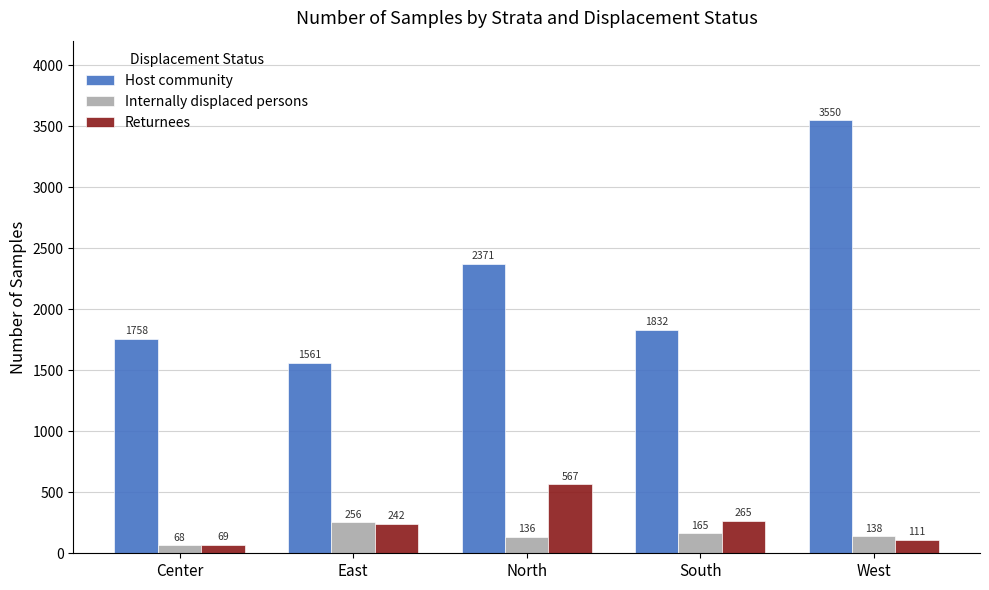

What is the average value of the Host community series?

2214